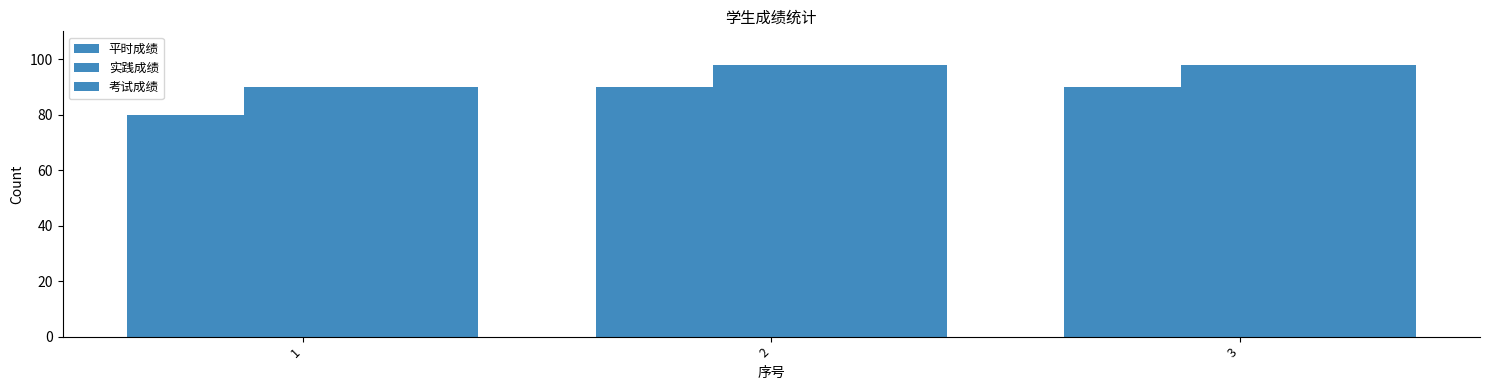

Does the chart contain any negative values?

No